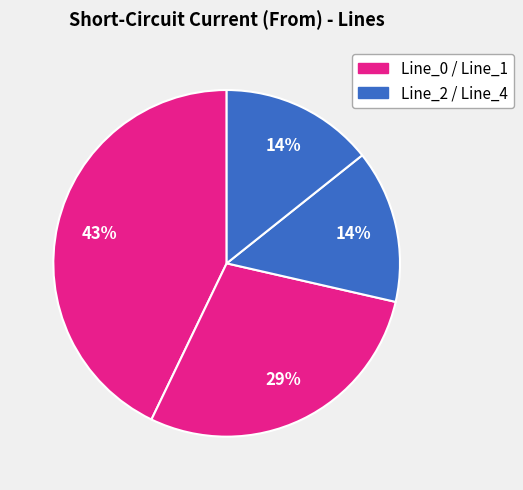

Does any single category account for the majority?

No